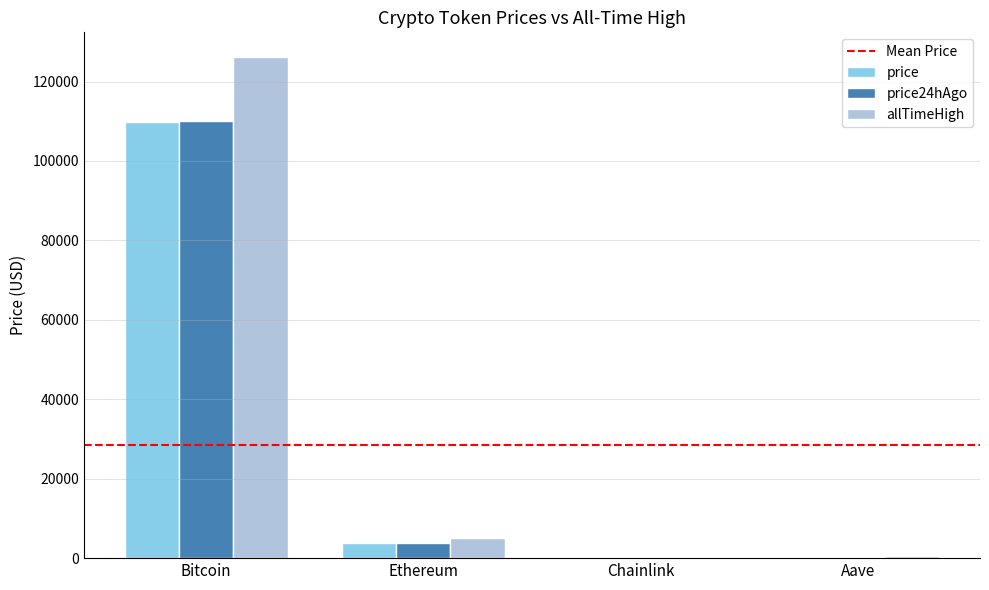

What is the maximum value shown in the chart?

126080.0